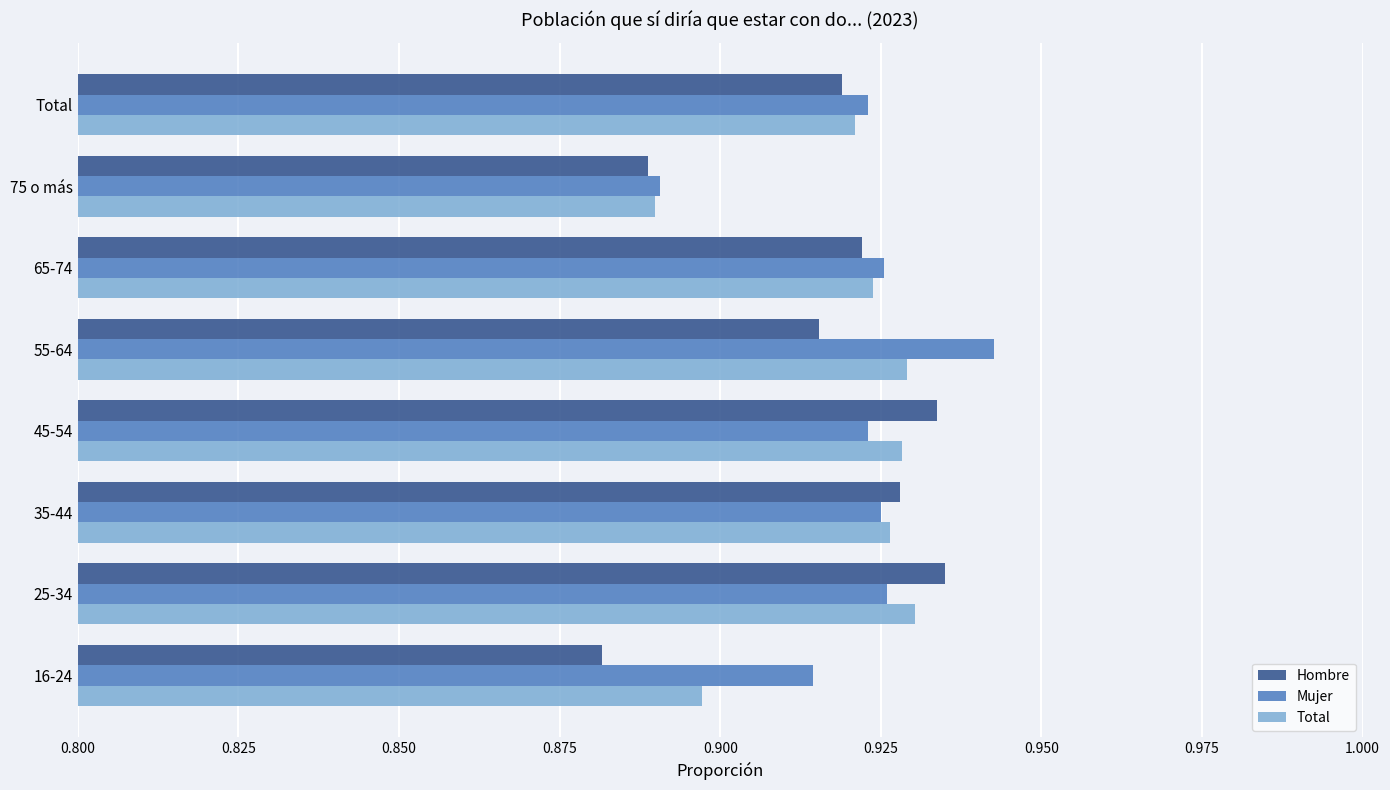

The Total series shows 1.4 at 25-34. True or false?

False